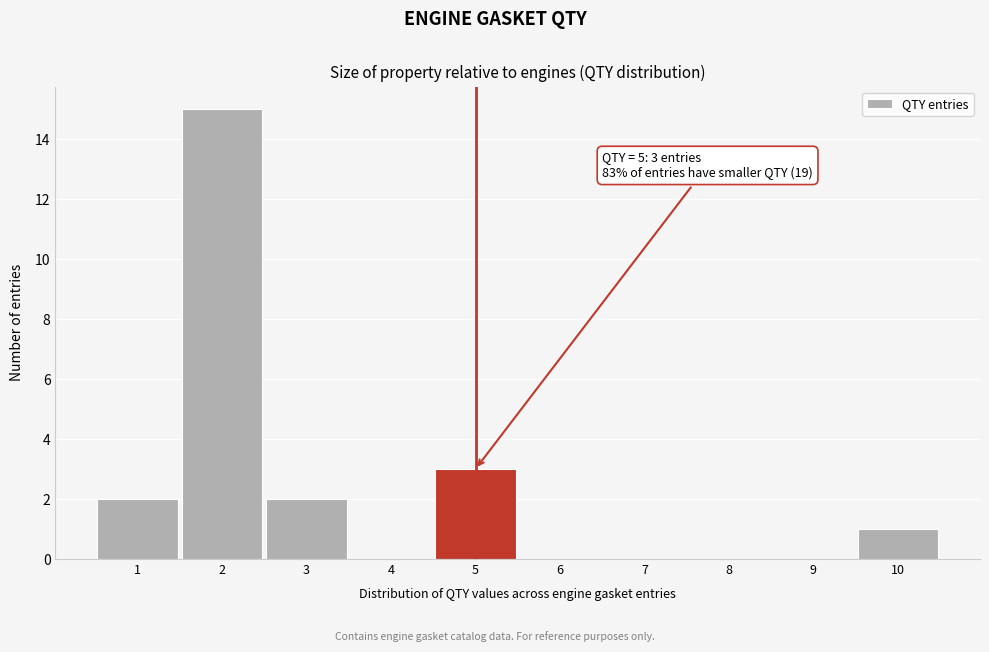

Over which range of the x-axis is the bar tallest?

1.5 to 2.5